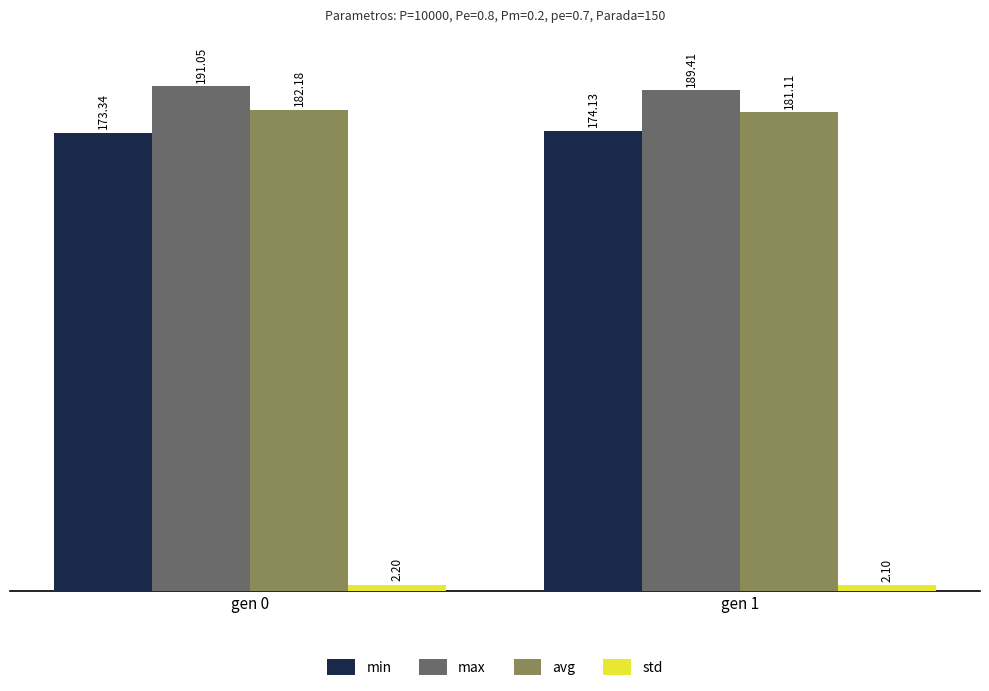

Read the max value at gen 1.

189.4